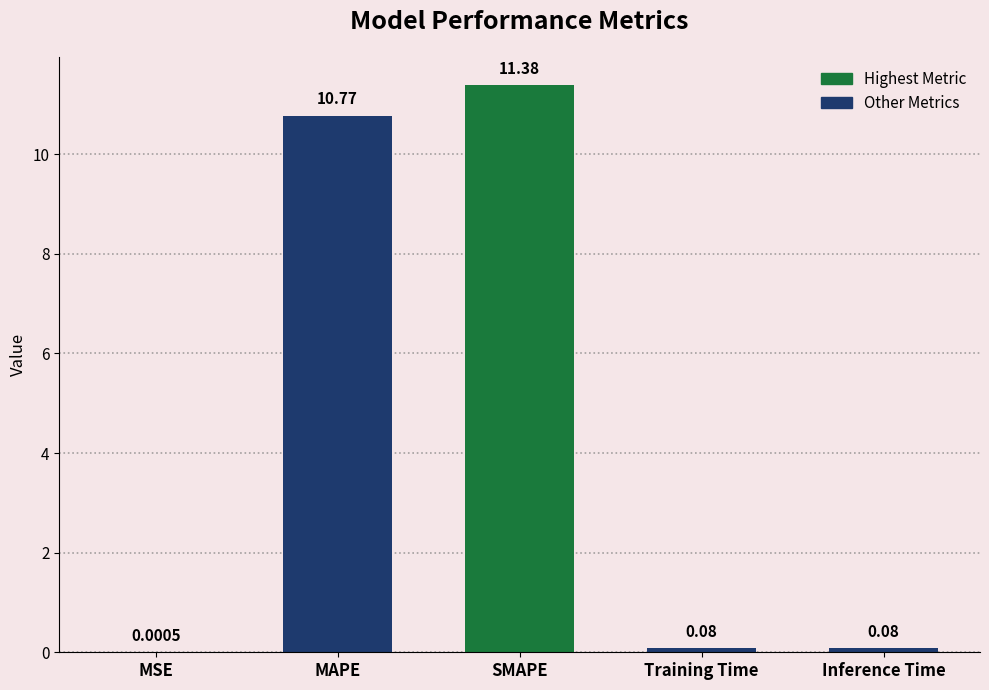

Which label corresponds to the largest value in the chart?

SMAPE